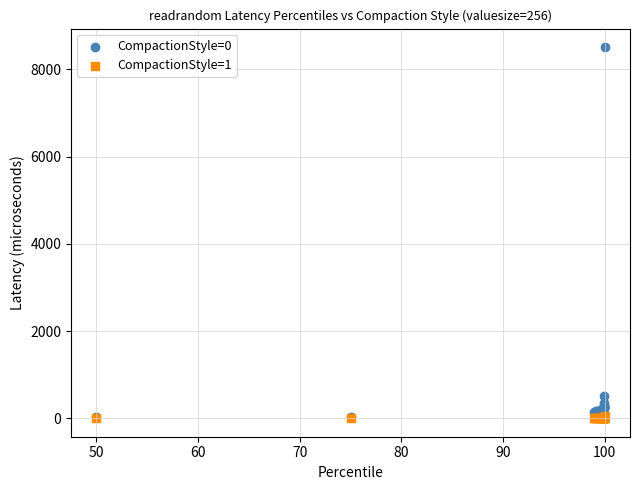

What are all the series names shown in the legend?

CompactionStyle=0, CompactionStyle=1